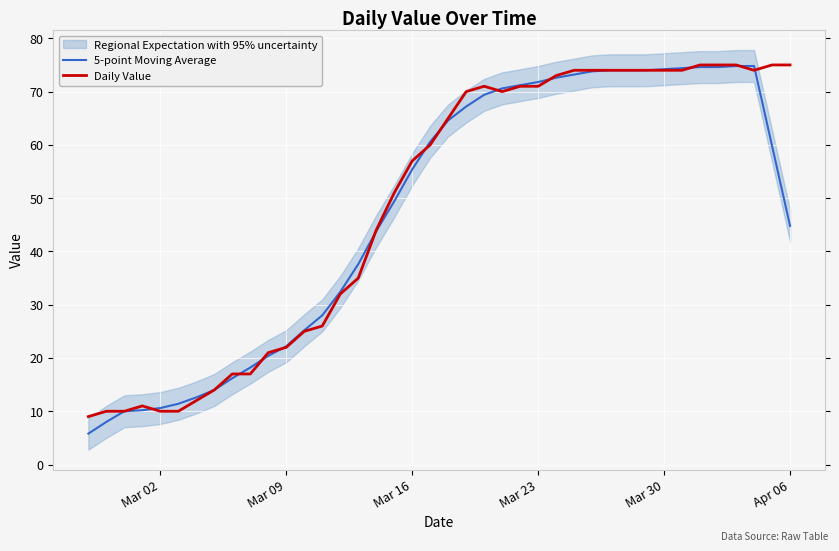

What is the maximum value for 5-point Moving Average?

74.8